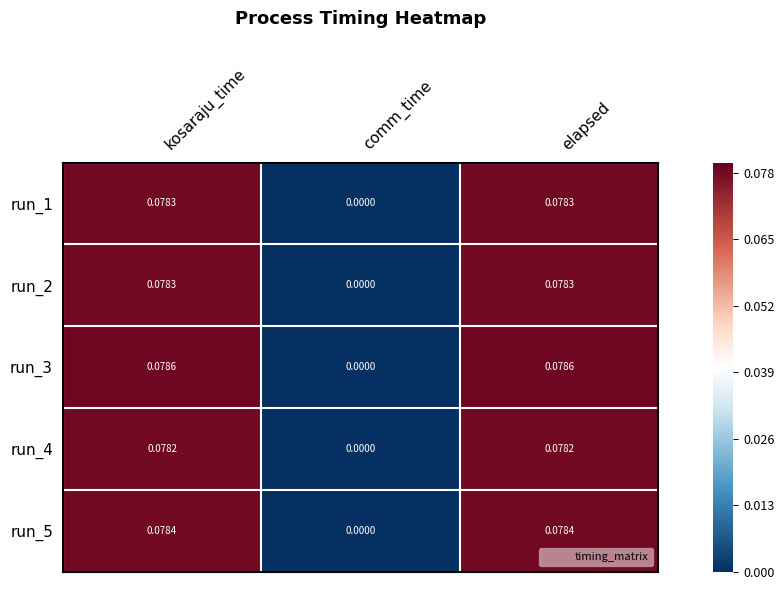

Is the value of run_4 at kosaraju_time greater than the value of run_1 at comm_time?

Yes